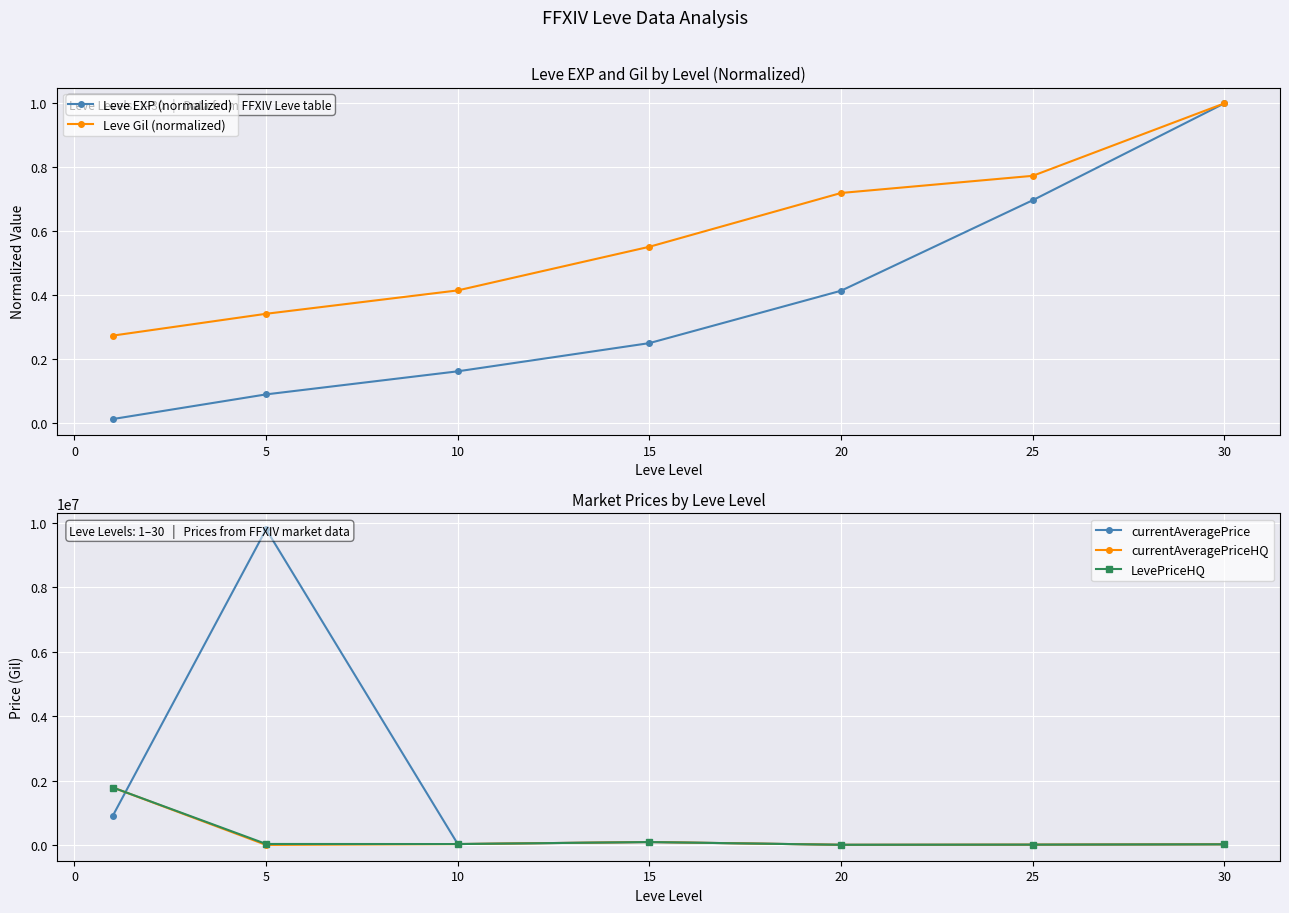

At how many categories does at least one series exceed 3465284?

1